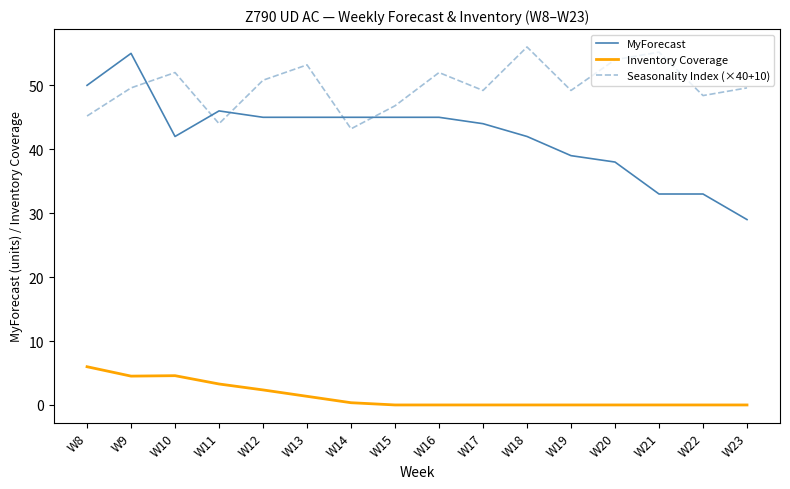

Between W17 and W23, which series saw the biggest shift?

MyForecast